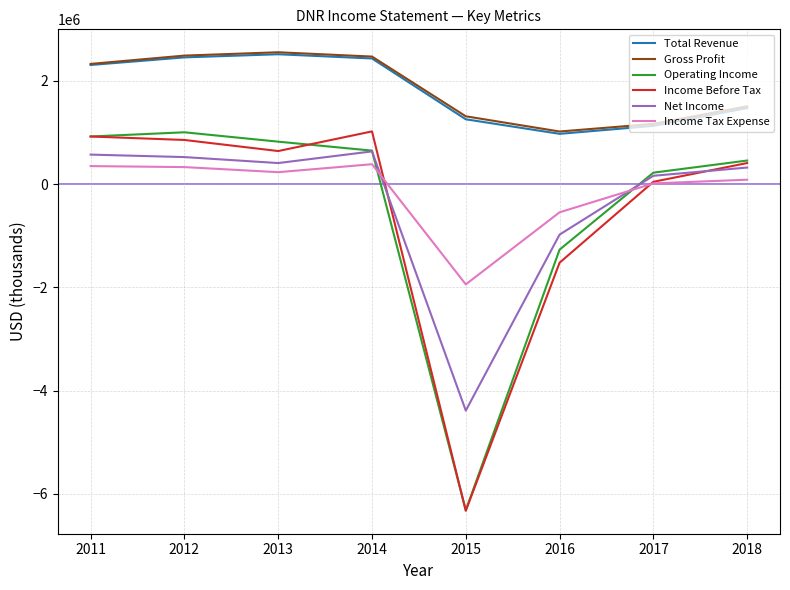

What is the minimum value for Gross Profit?

1020700